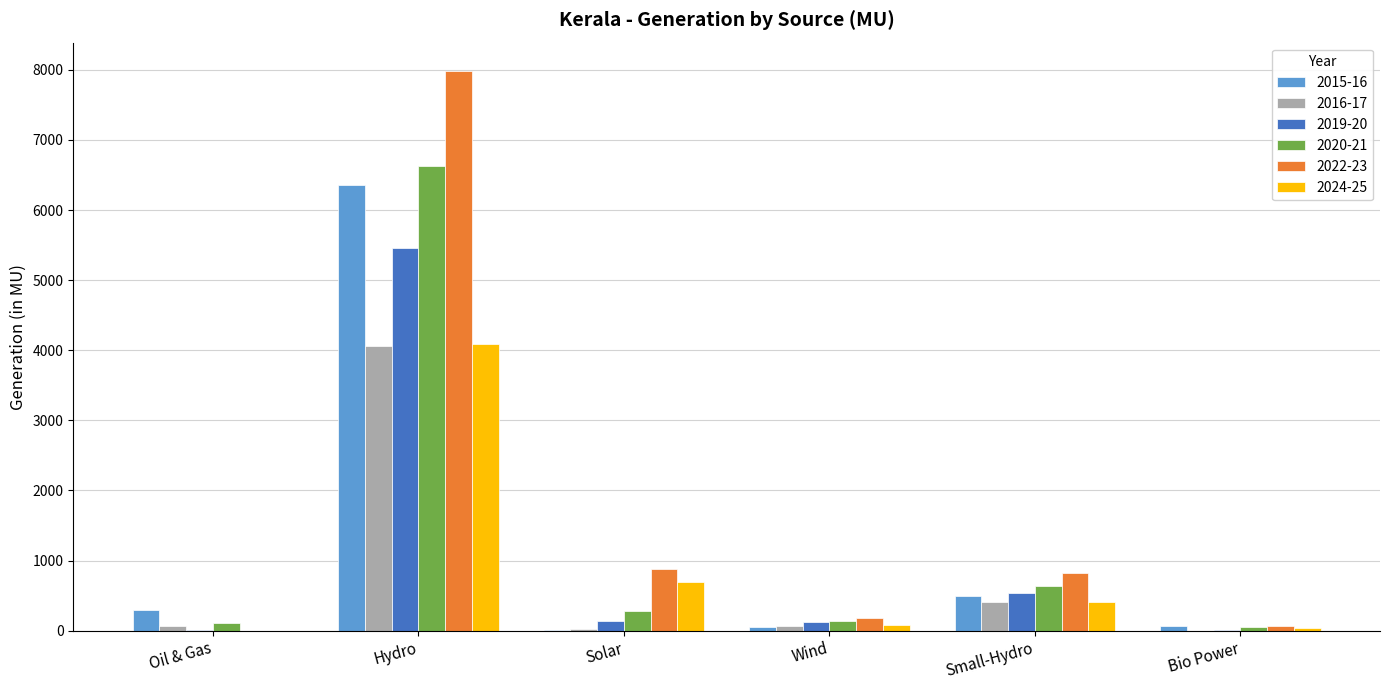

Count the number of data series in this chart.

6